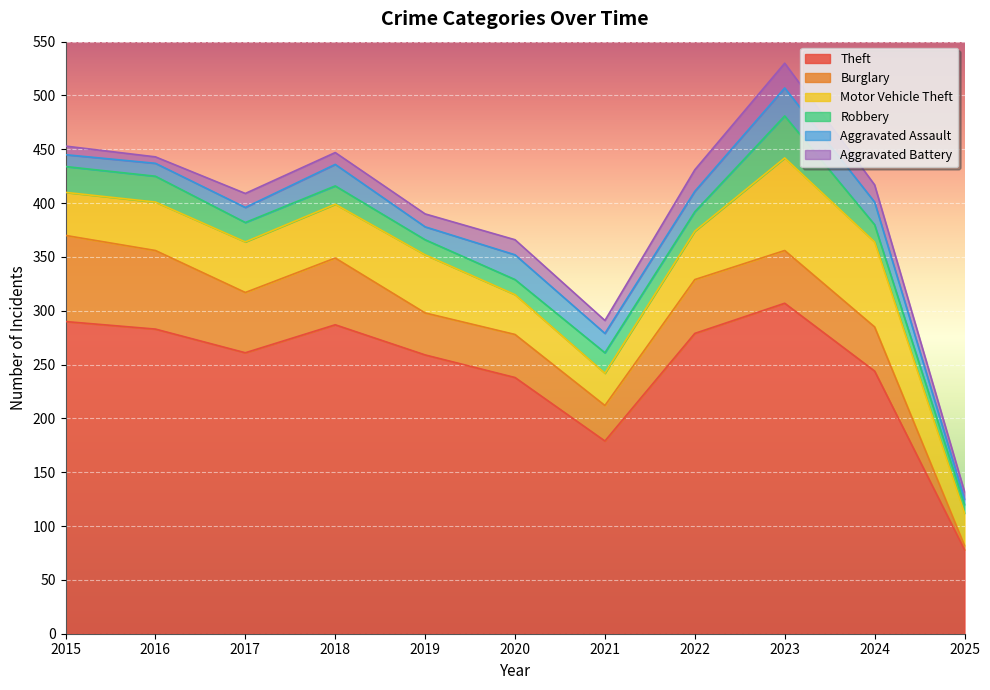

The value of Aggravated Battery at 2019 is 12. True or false?

True